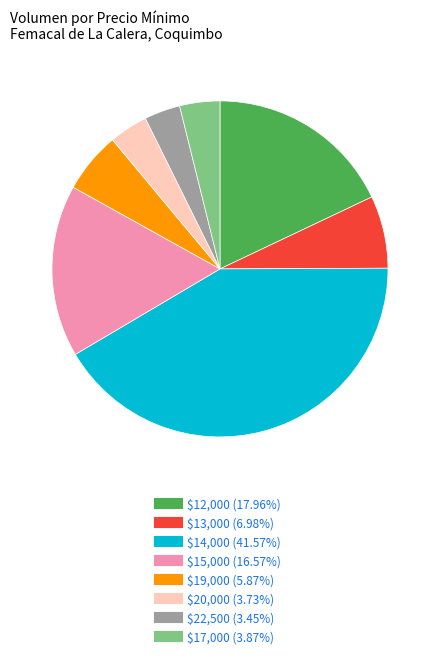

Does any single category account for the majority?

No